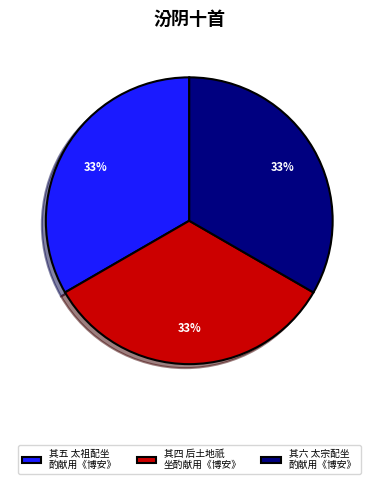

True or false: 其四 后土地祇 坐酌献用《博安》 accounts for 23% of the total.

False